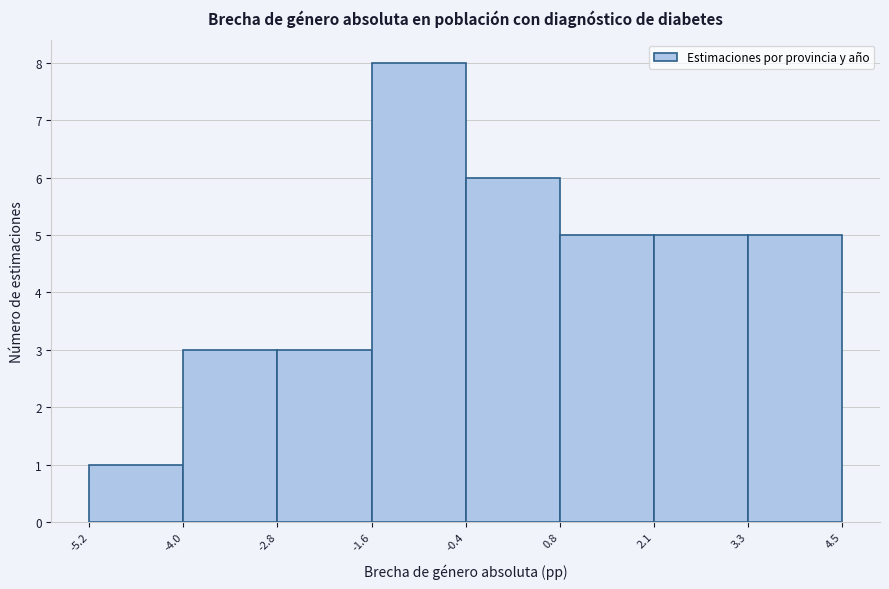

Reading left to right, list every bar in this chart as the range it spans on the x-axis followed by its height. The values are not printed on the chart, so give them approximately, as read against the axis.

-5.2 to -4.0: 1
-4.0 to -2.8: 3
-2.8 to -1.6: 3
-1.6 to -0.4: 8
-0.4 to 0.8: 6
0.8 to 2.1: 5
2.1 to 3.3: 5
3.3 to 4.5: 5